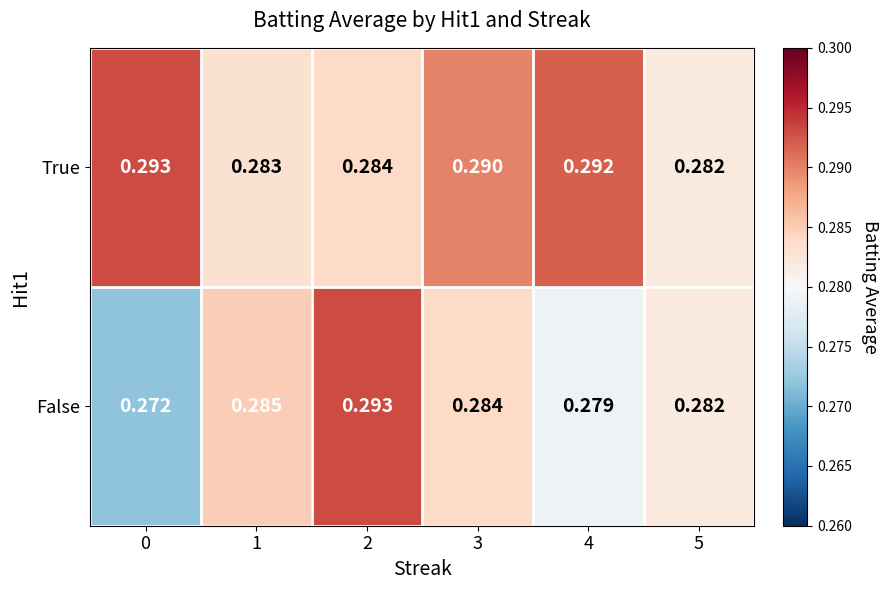

Rank the series at 3 from highest to lowest value.

True, False